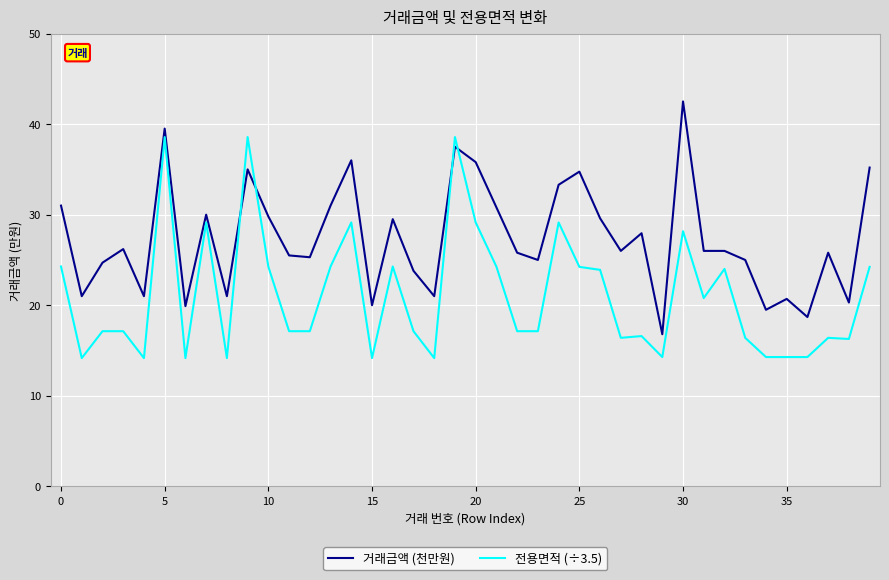

What is the highest value of the 전용면적 (÷3.5) series?

38.6